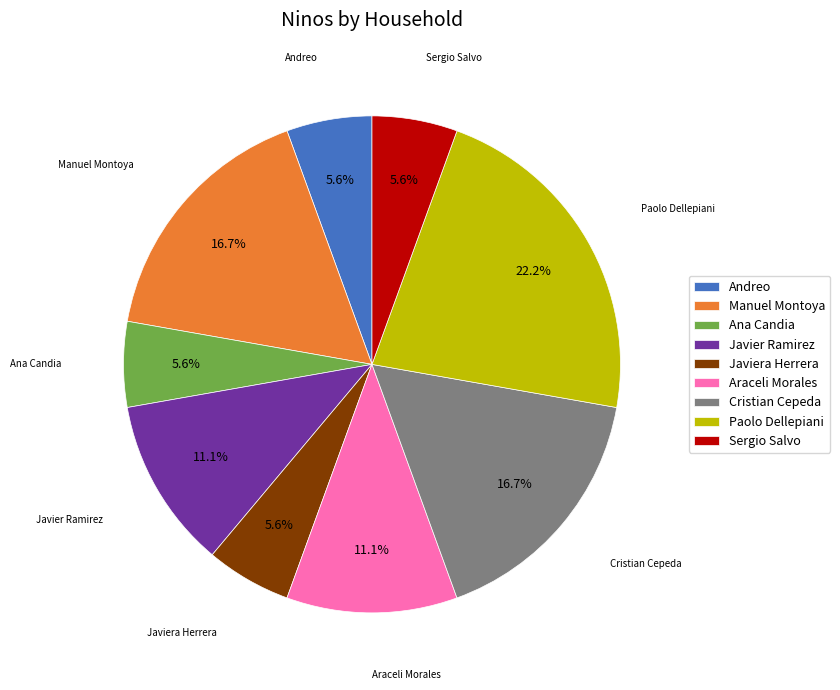

Is Araceli Morales the majority of the pie?

No